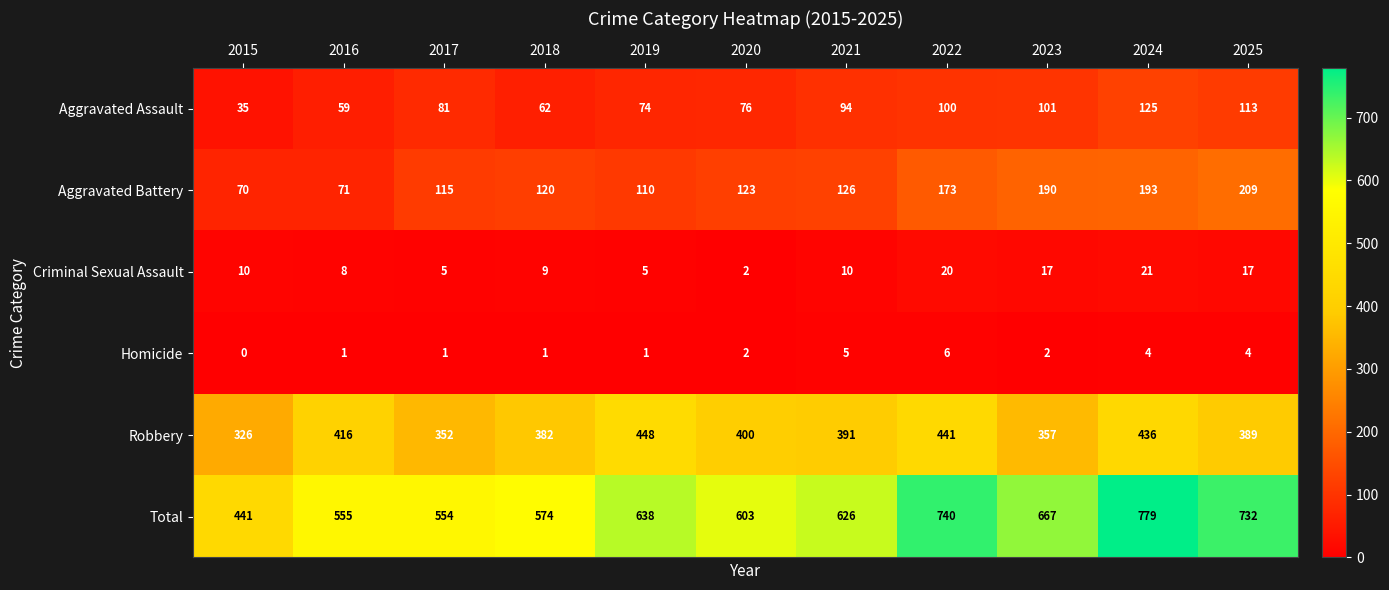

List the series in order of their peak value, lowest first.

Homicide, Criminal Sexual Assault, Aggravated Assault, Aggravated Battery, Robbery, Total